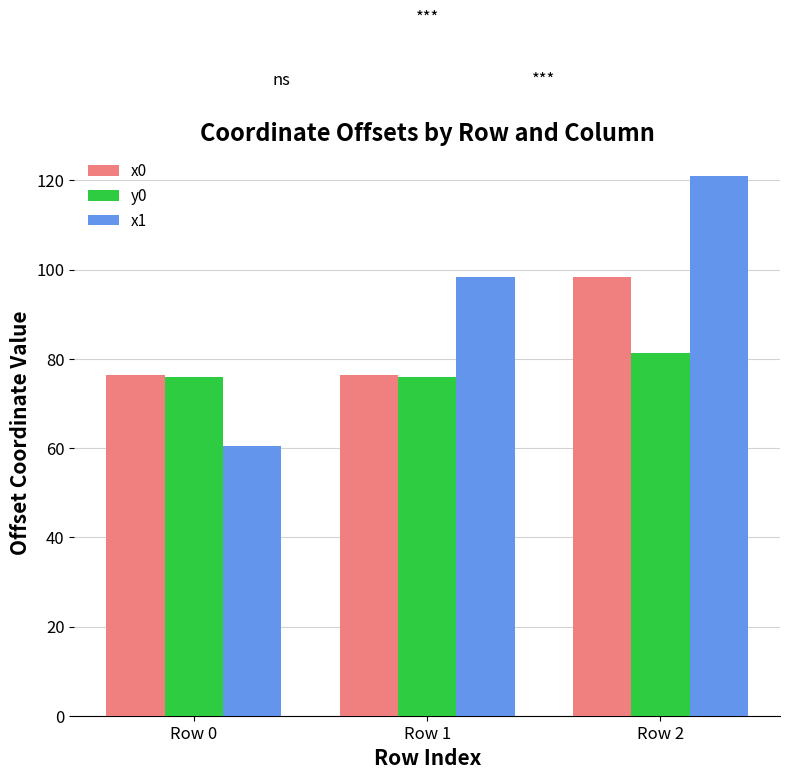

What are all the series names shown in the legend?

x0, y0, x1